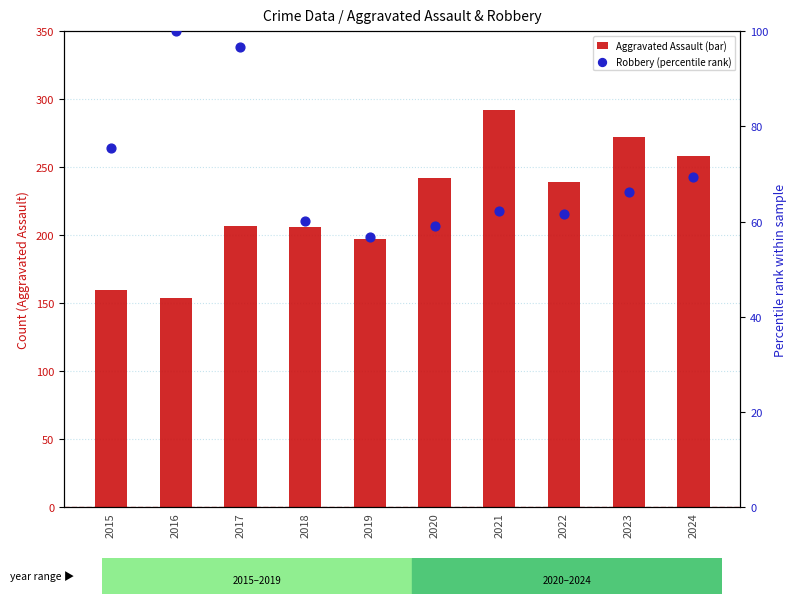

Is the value of Aggravated Assault (bar) at 2019 greater than the value of Robbery (percentile rank) at 2017?

Yes